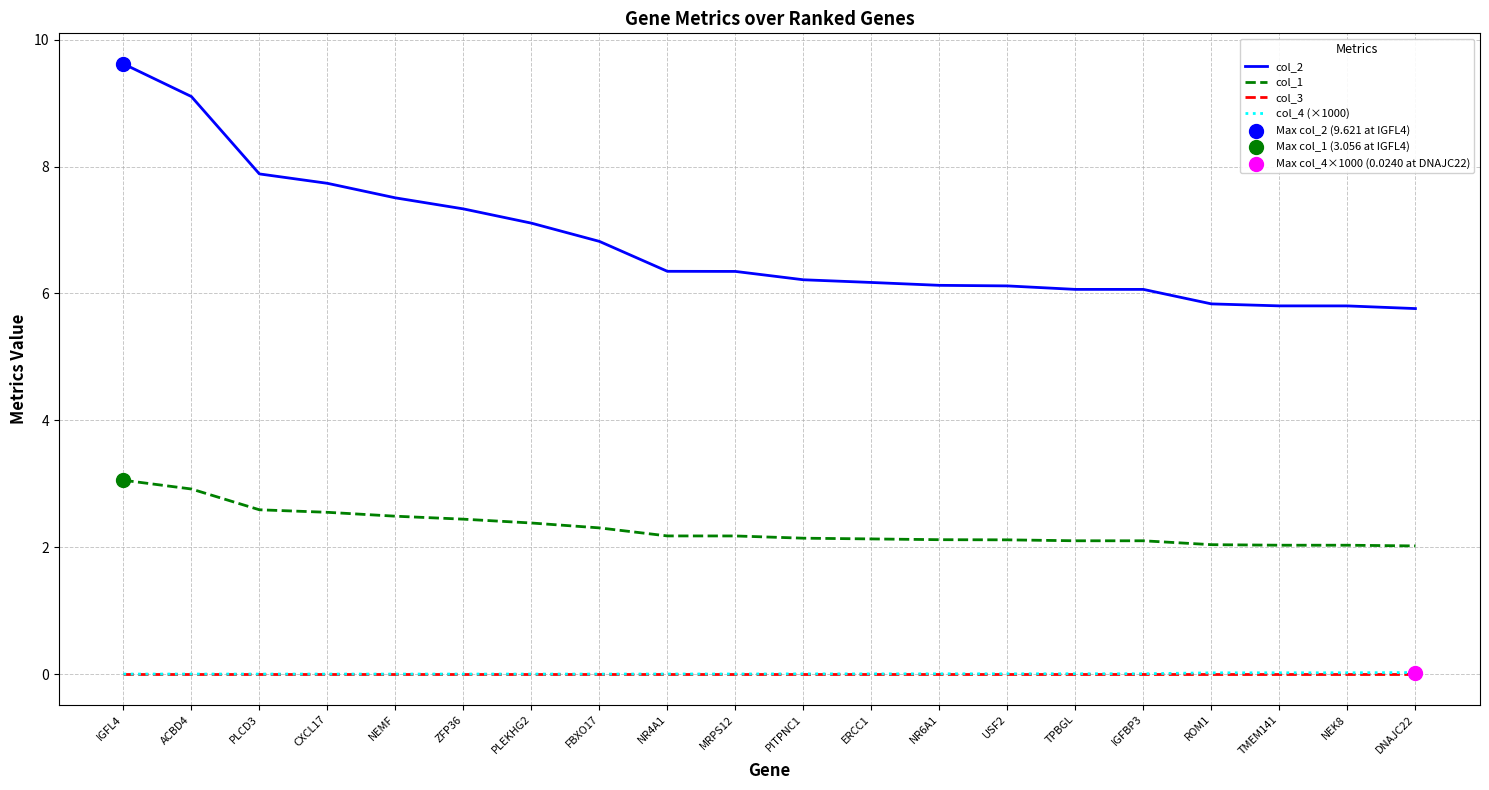

At which category is the sum across all series the highest?

IGFL4